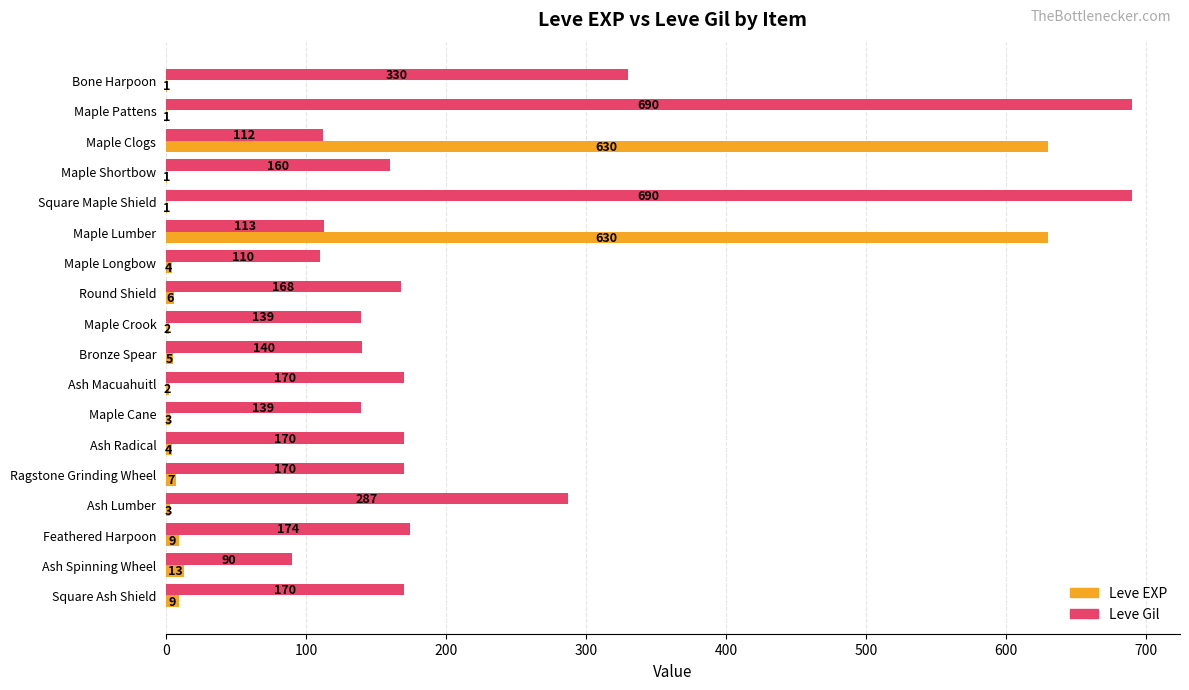

What is the sum of all Leve Gil values?

4022